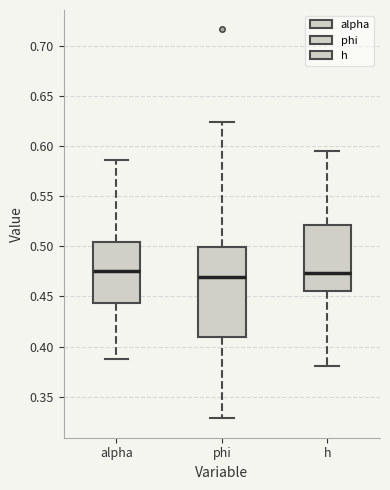

Which box is the tallest, from its lower edge to its upper edge?

phi